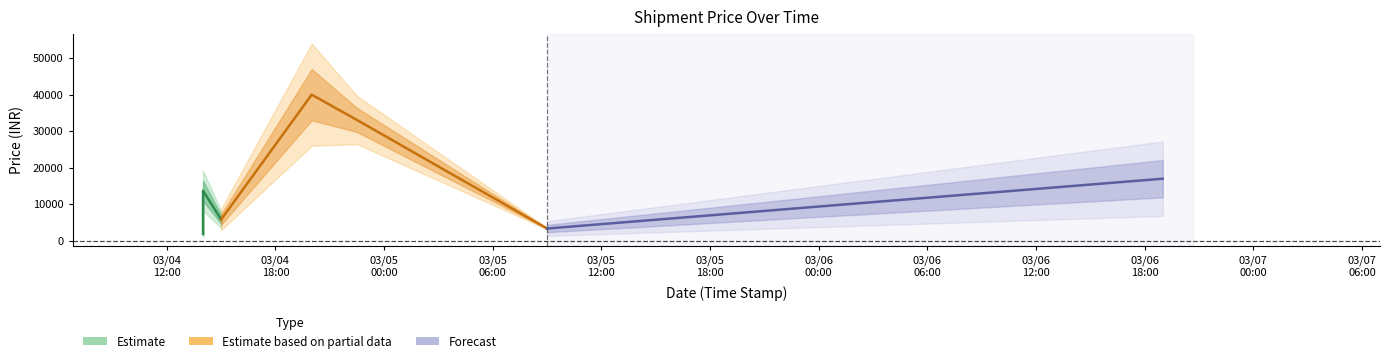

Reading left to right, what are all the values shown in this chart?

2022/03/04 14:00=2200.0	2022/03/04 14:00=2100.0	2022/03/04 14:00=1900.0	2022/03/04 14:00=13706.7	2022/03/04 15:00=5830.0	2022/03/04 20:00=40000.0	2022/03/04 22:30=33075.0	2022/03/05 09:00=3356.2	2022/03/06 19:00=17000.0